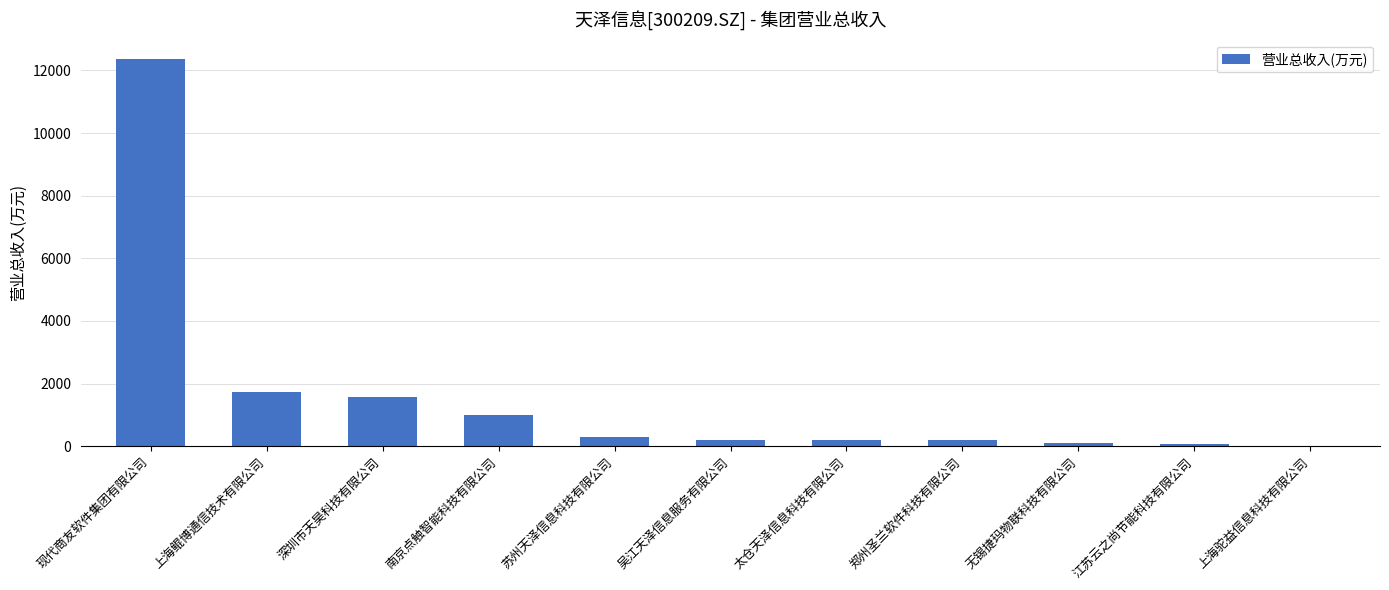

What is the maximum value shown in the chart?

12366.2